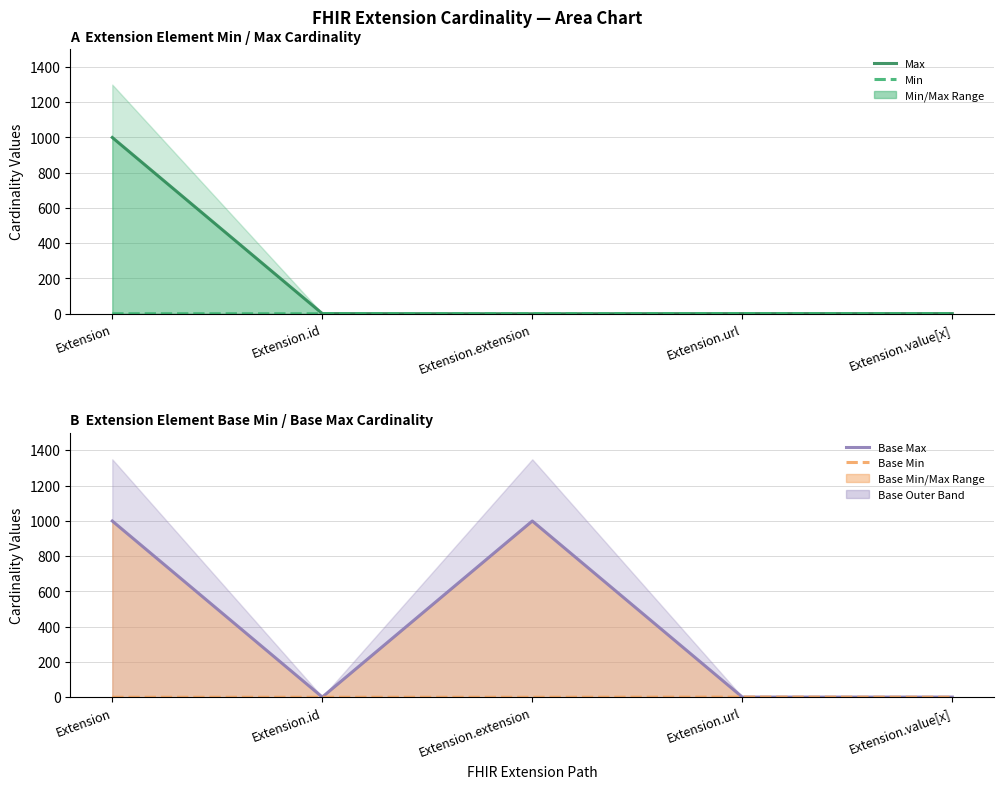

What is the sum of the Base Min values at Extension and Extension.url?

1